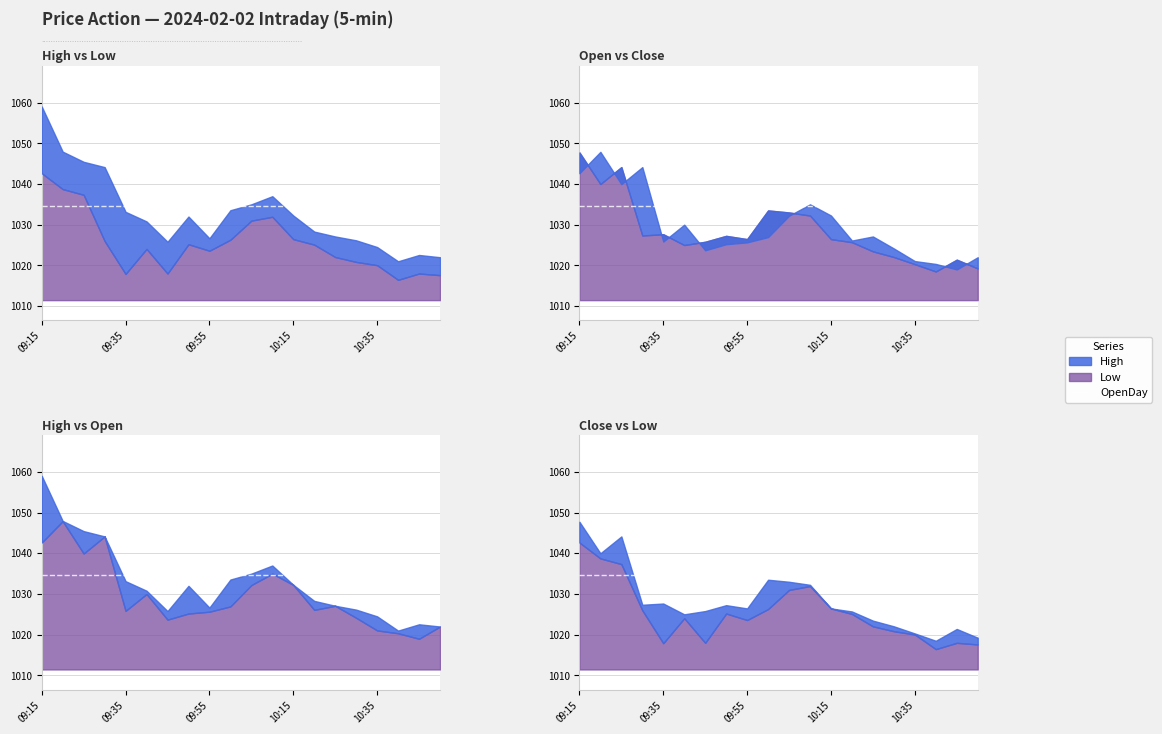

What is the total value across all series at 12?

4117.4